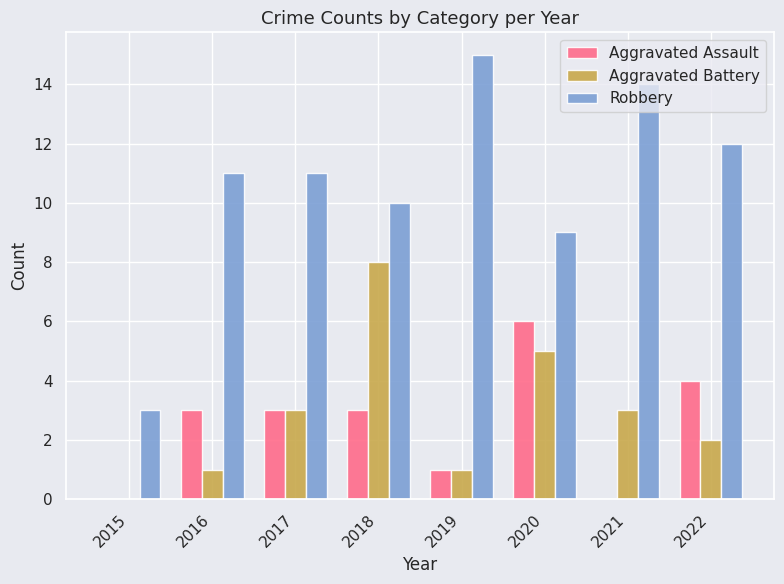

Count the number of data series in this chart.

3